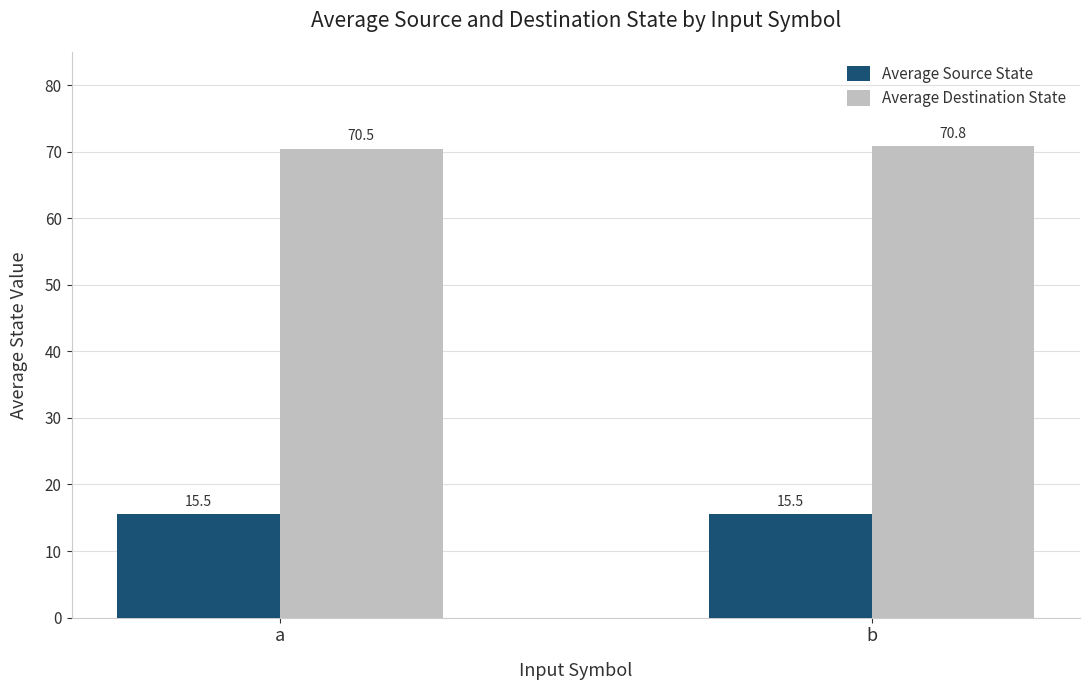

Reading left to right, extract all data points from this chart.

Average Source State: 15.5	15.5
Average Destination State: 70.5	70.8